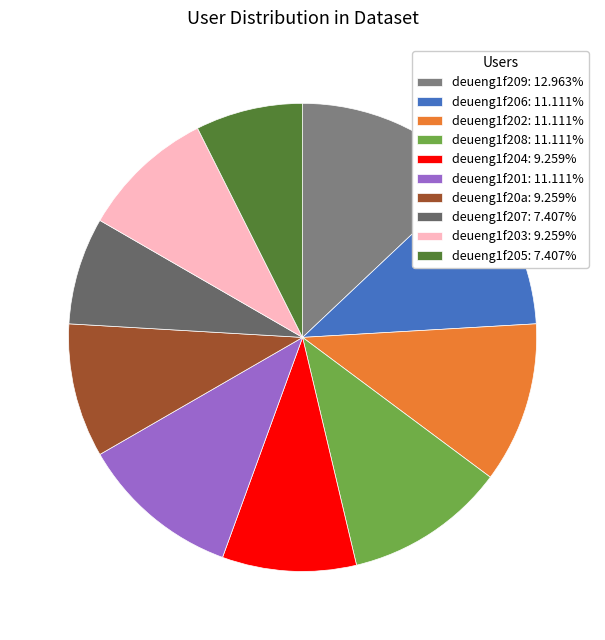

What is the change in value from deueng1f208 to deueng1f207?

-2